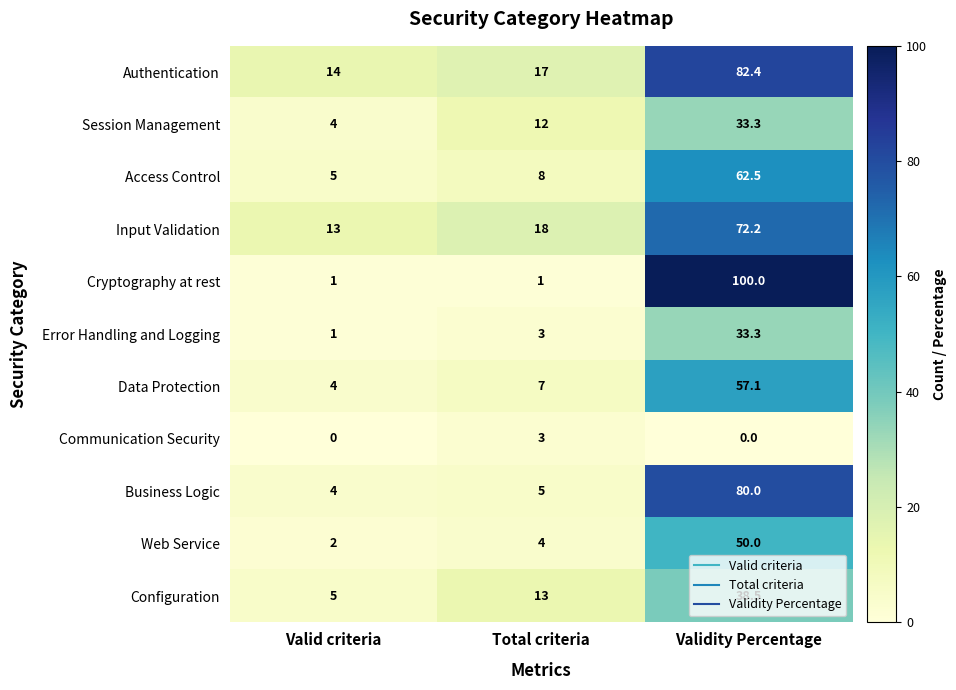

What is the average value of the Web Service series?

18.7